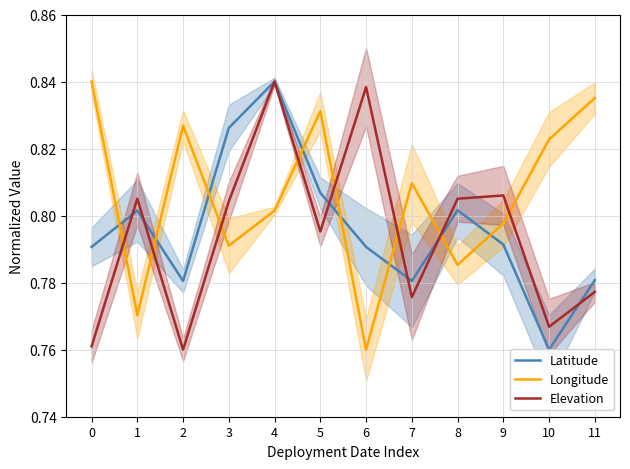

Count the Longitude values in the range 0 to 1.

12